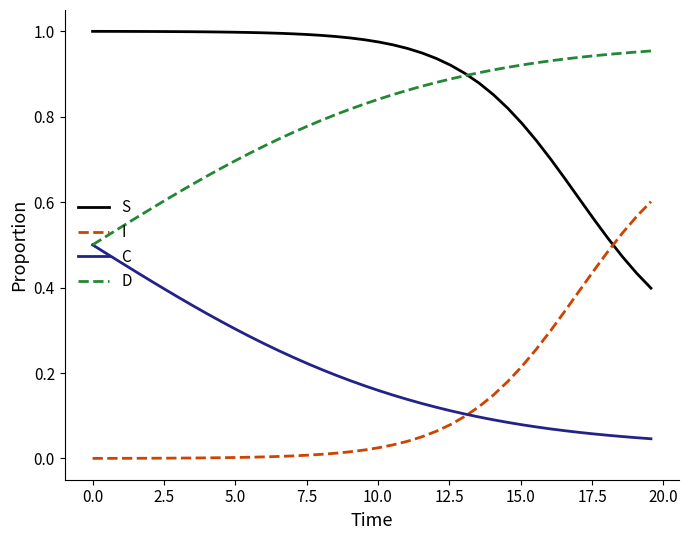

True or false: S and C cross at least once.

False